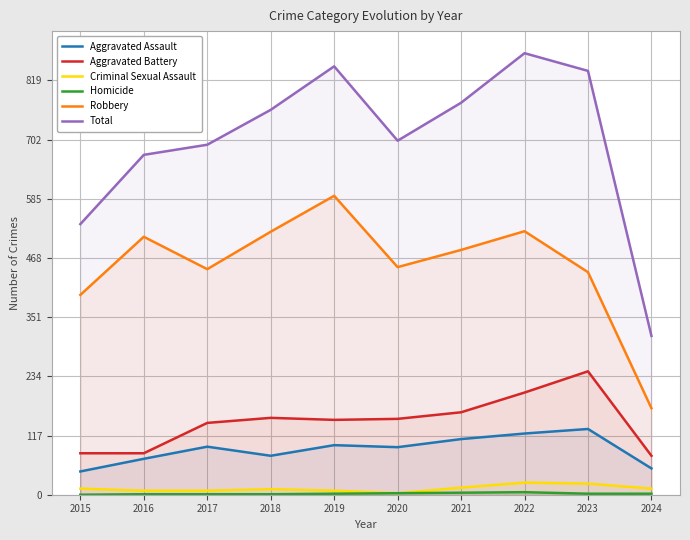

What is the spread (max minus min) of values at 2019?

845